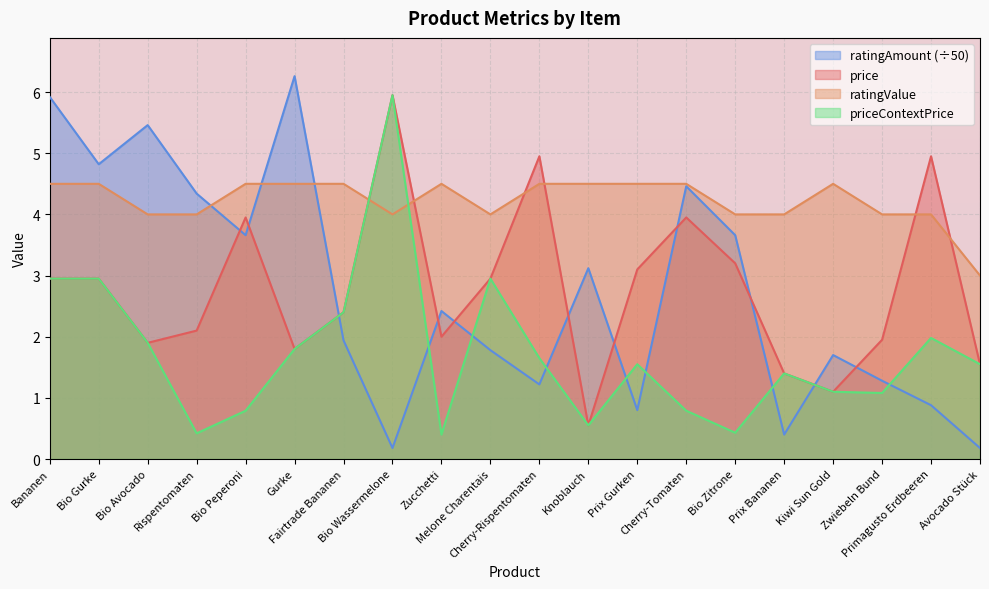

Reading left to right, list all the values displayed in this chart.

price: 3.0	3.0	1.9	2.1	4.0	1.8	2.4	6.0	2.0	3.0	5.0	0.6	3.1	4.0	3.2	1.4	1.1	1.9	5.0	1.6
ratingValue: 4.5	4.5	4.0	4.0	4.5	4.5	4.5	4.0	4.5	4.0	4.5	4.5	4.5	4.5	4.0	4.0	4.5	4.0	4.0	3.0
ratingAmount: 5.9	4.8	5.5	4.3	3.7	6.3	1.9	0.2	2.4	1.8	1.2	3.1	0.8	4.5	3.7	0.4	1.7	1.3	0.9	0.2
priceContextPrice: 3.0	3.0	1.9	0.4	0.8	1.8	2.4	6.0	0.4	3.0	1.6	0.6	1.6	0.8	0.4	1.4	1.1	1.1	2.0	1.6